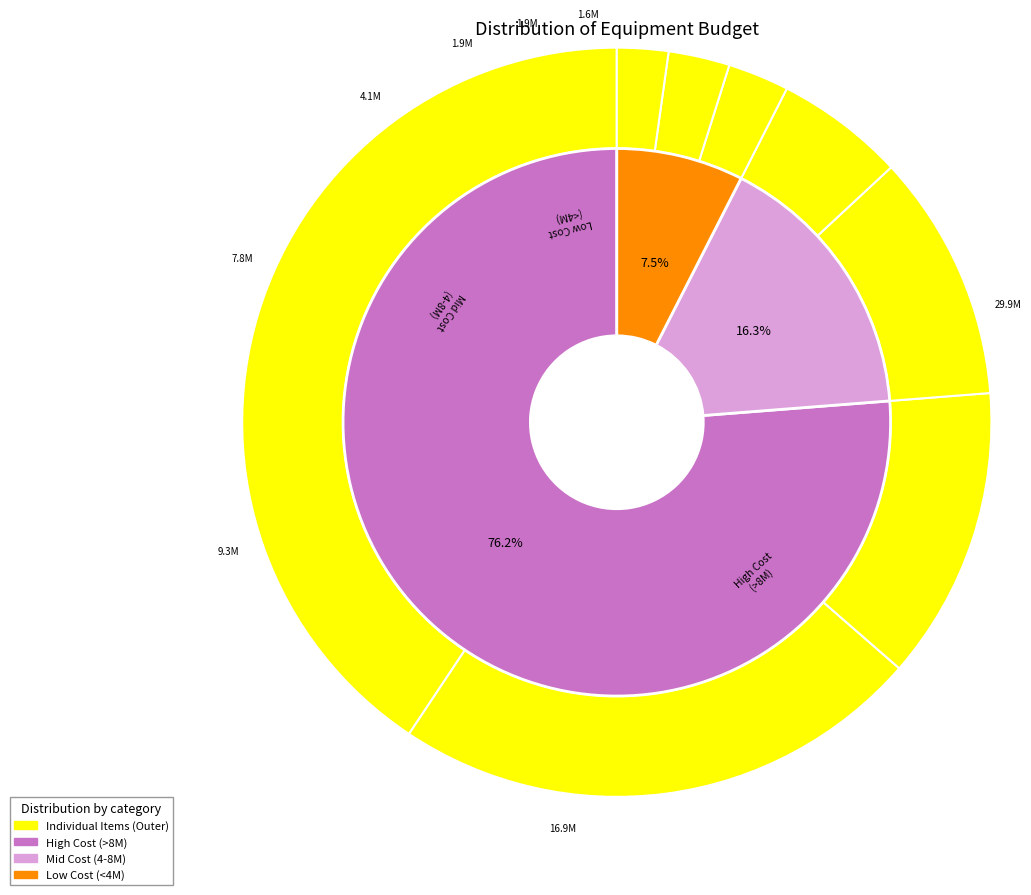

Is it true that Laptop is 17% of the pie?

False